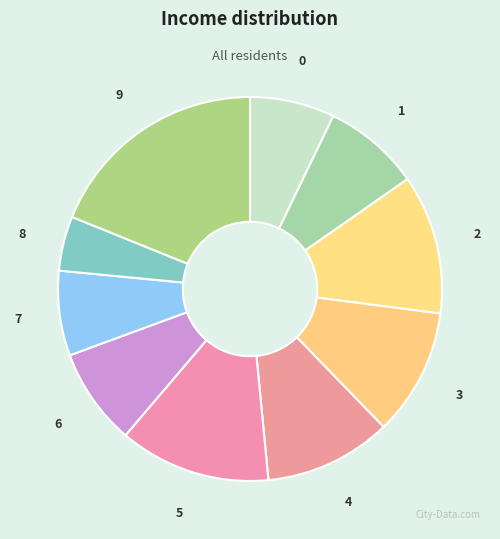

Count the number of slices in the pie.

10